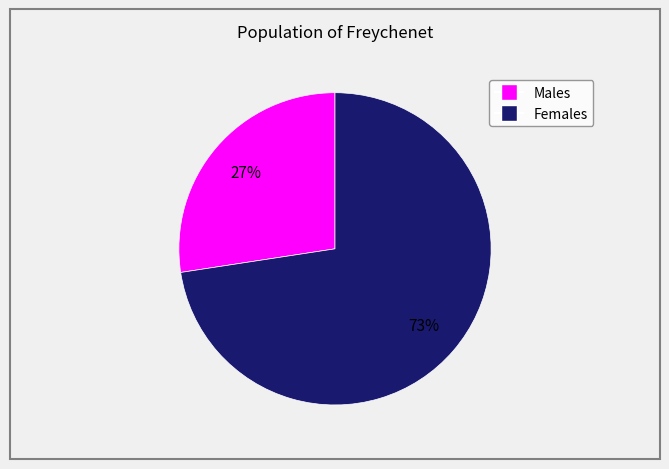

To the nearest percent, what is the average slice percentage?

50%